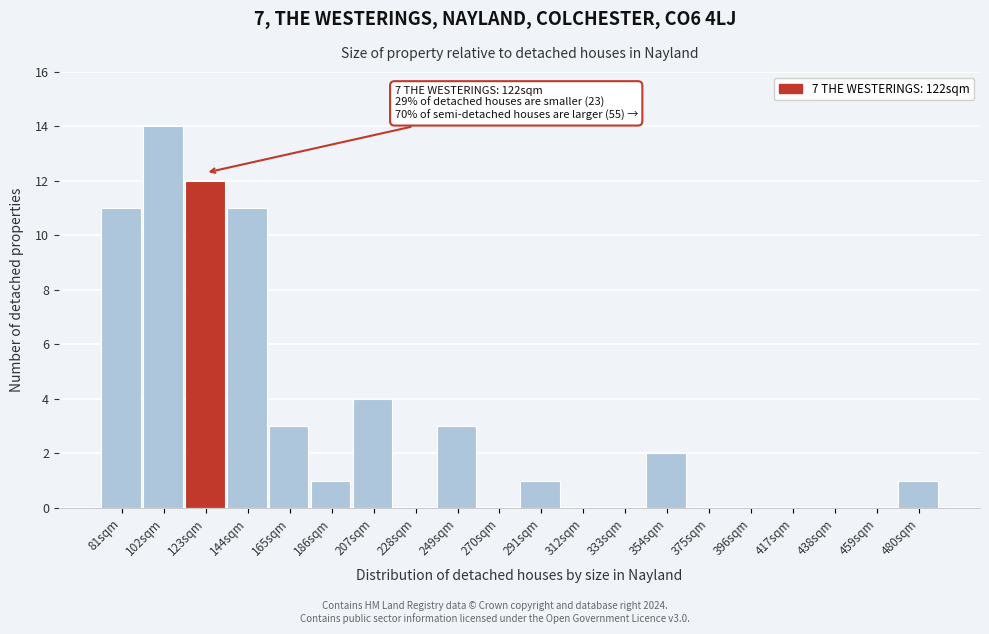

Reading right to left, list all the values displayed in this chart.

480sqm=1	459sqm=0	438sqm=0	417sqm=0	396sqm=0	375sqm=0	354sqm=2	333sqm=0	312sqm=0	291sqm=1	270sqm=0	249sqm=3	228sqm=0	207sqm=4	186sqm=1	165sqm=3	144sqm=11	123sqm=12	102sqm=14	81sqm=11